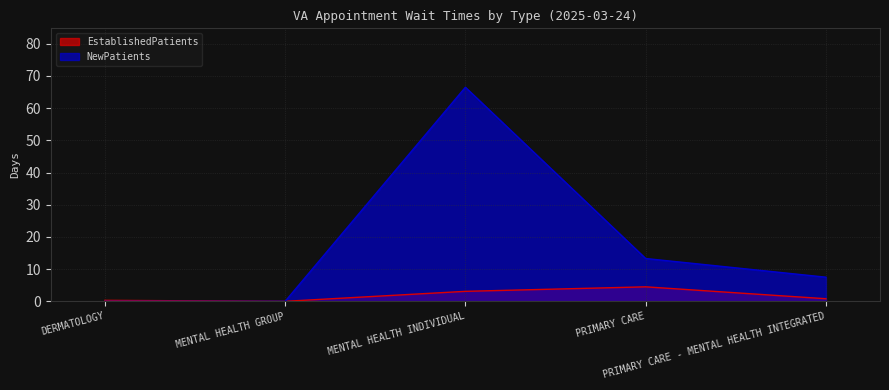

What is the label of the 4th point from the right?

MENTAL HEALTH GROUP